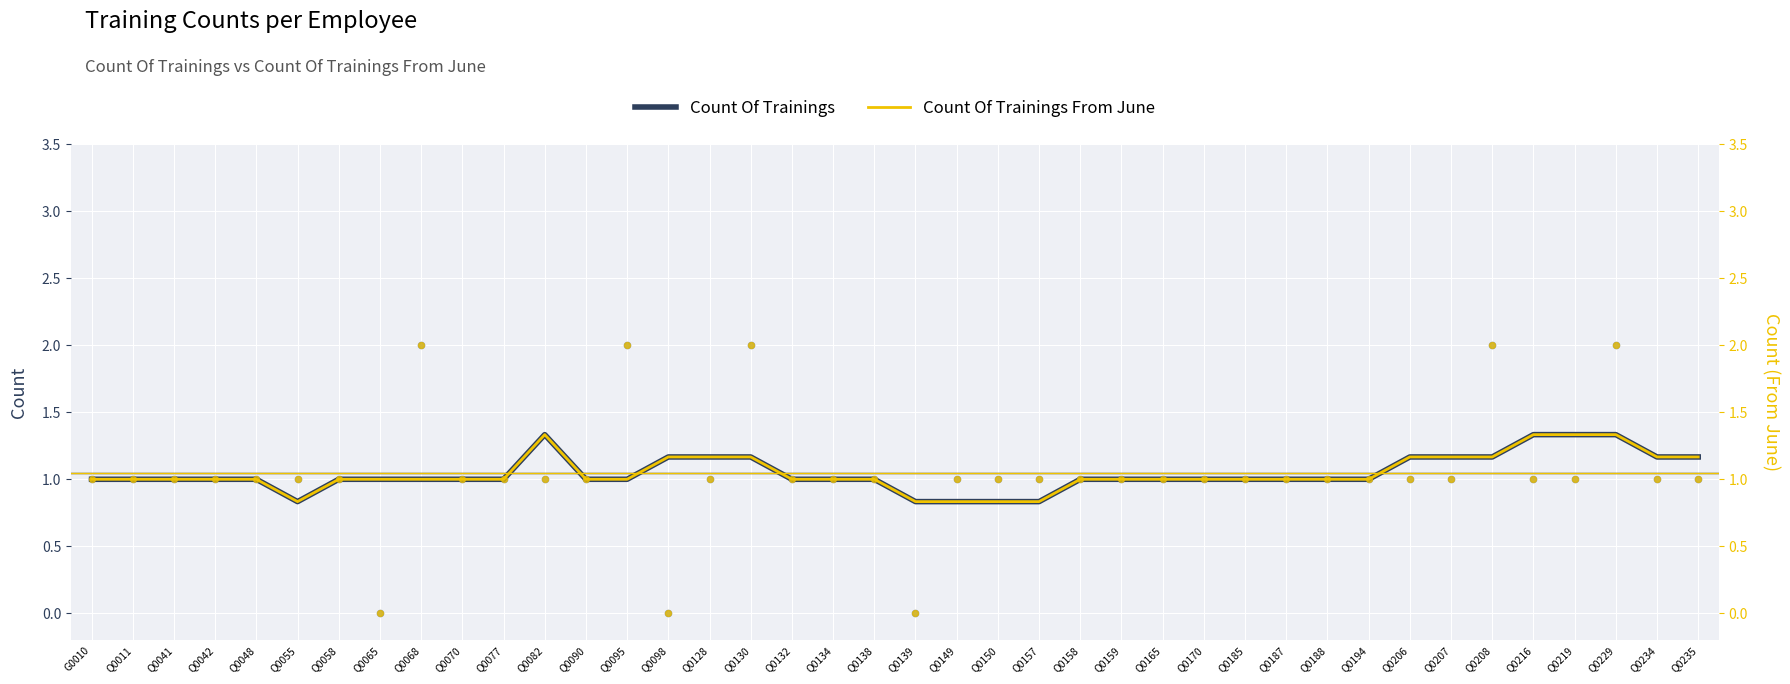

At how many categories does at least one series exceed 0?

40